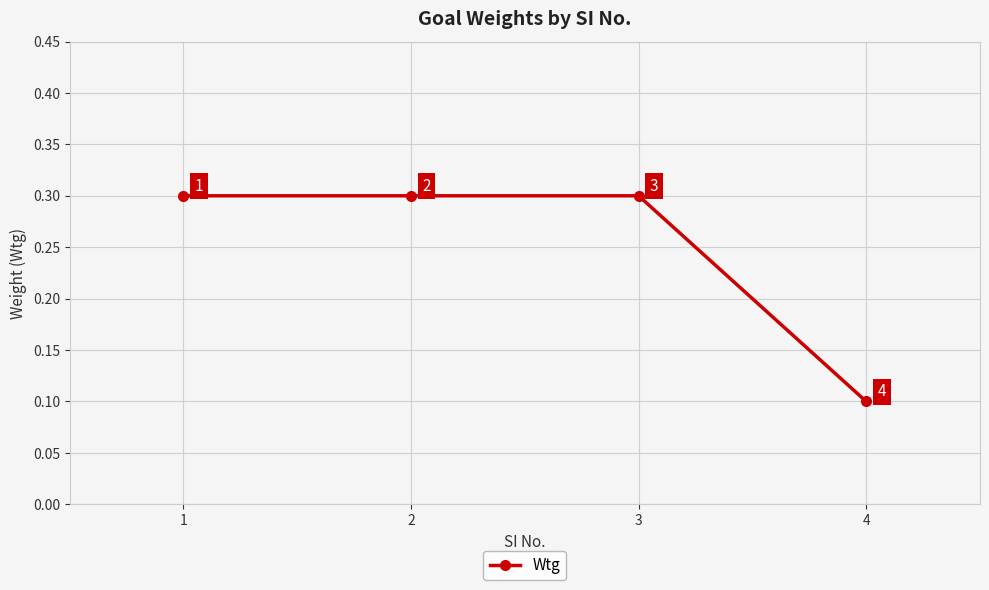

What is the sum of the values at 2 and 3?

0.6